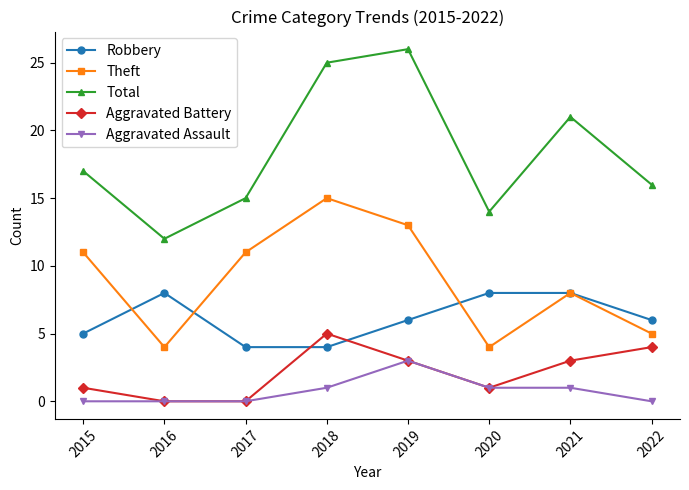

What is the sum of all Robbery values?

49